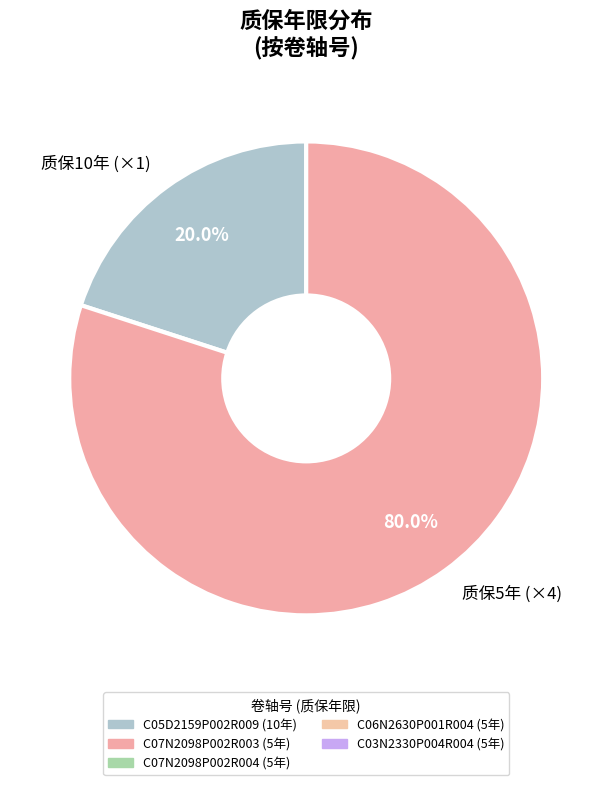

What is the largest slice in the pie chart?

质保5年 (×4)